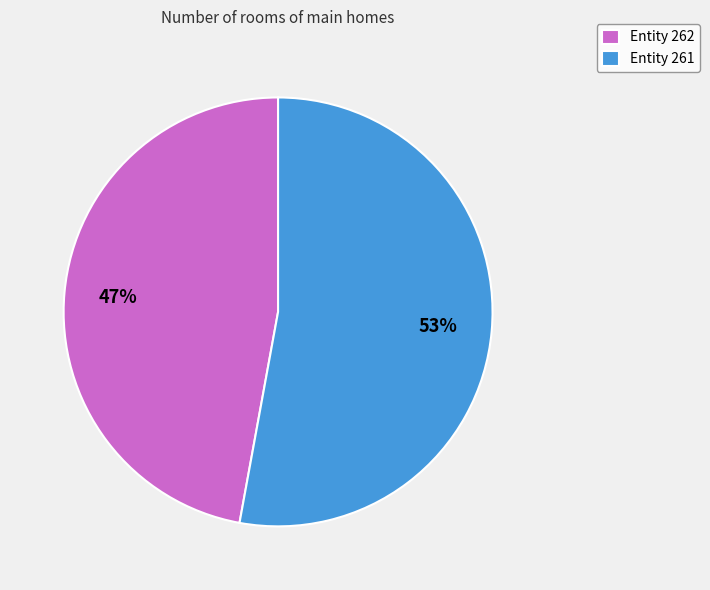

To the nearest percent, what is the difference between the largest and smallest slice percentages?

6%